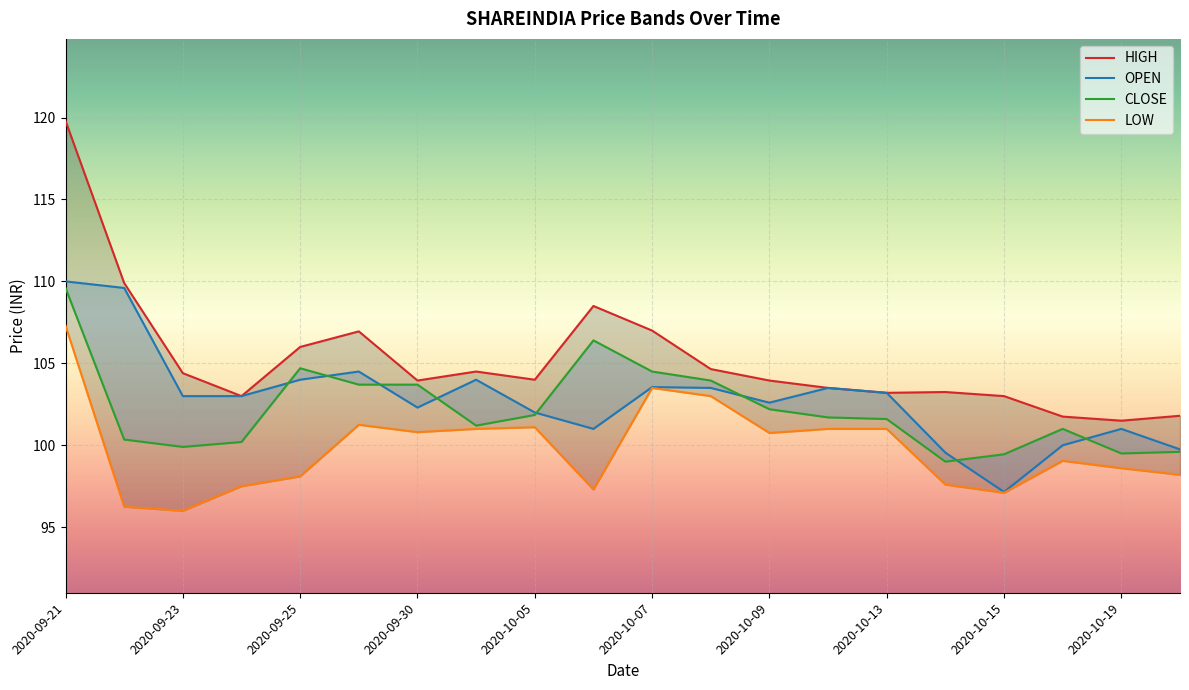

How many values in the HIGH series exceed 104?

9